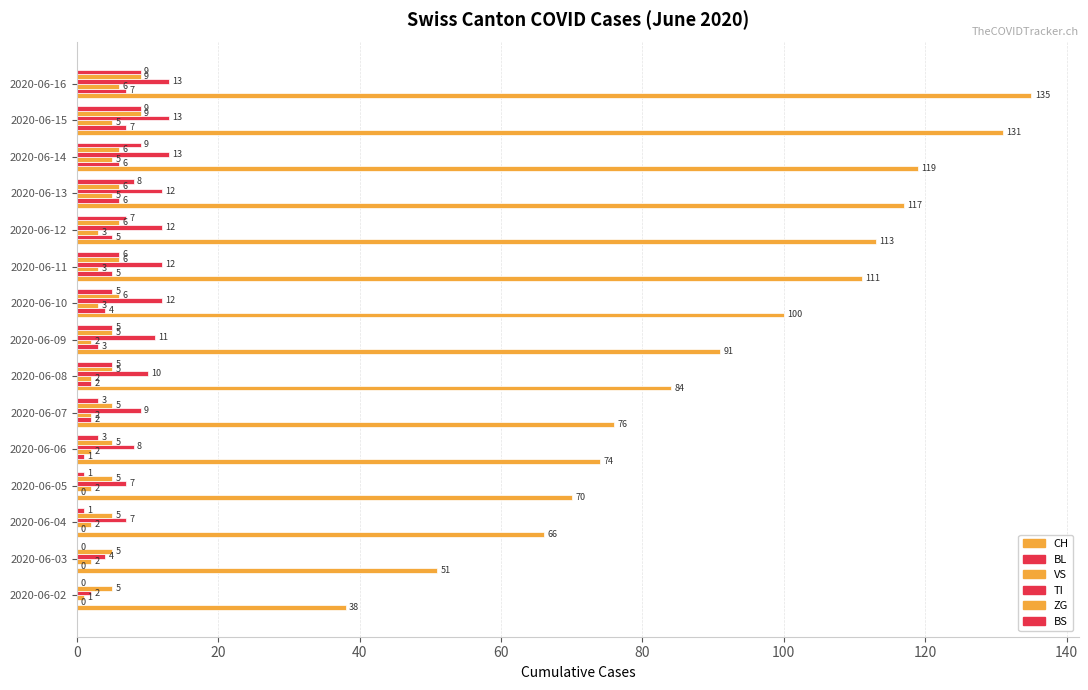

How many series are shown in this chart?

6